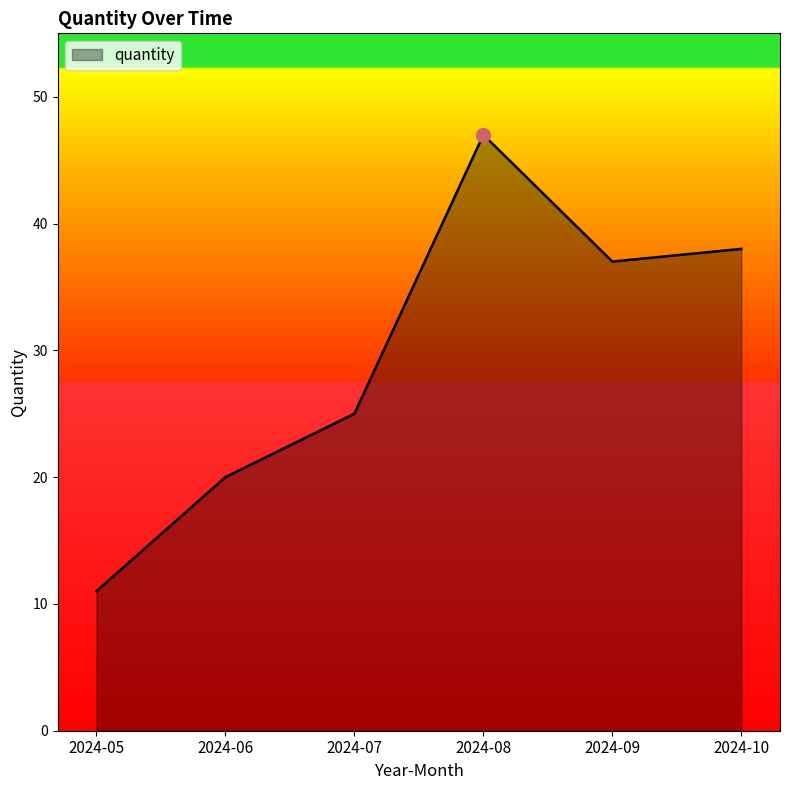

What is the difference between the second highest and second lowest values?

18